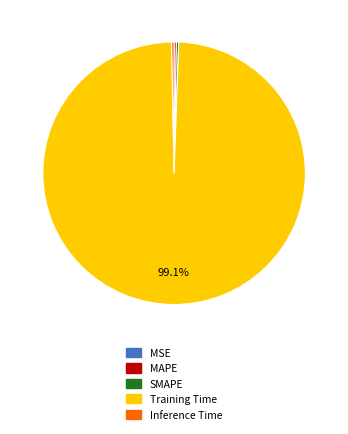

To the nearest percent, what portion does Training Time represent?

99%